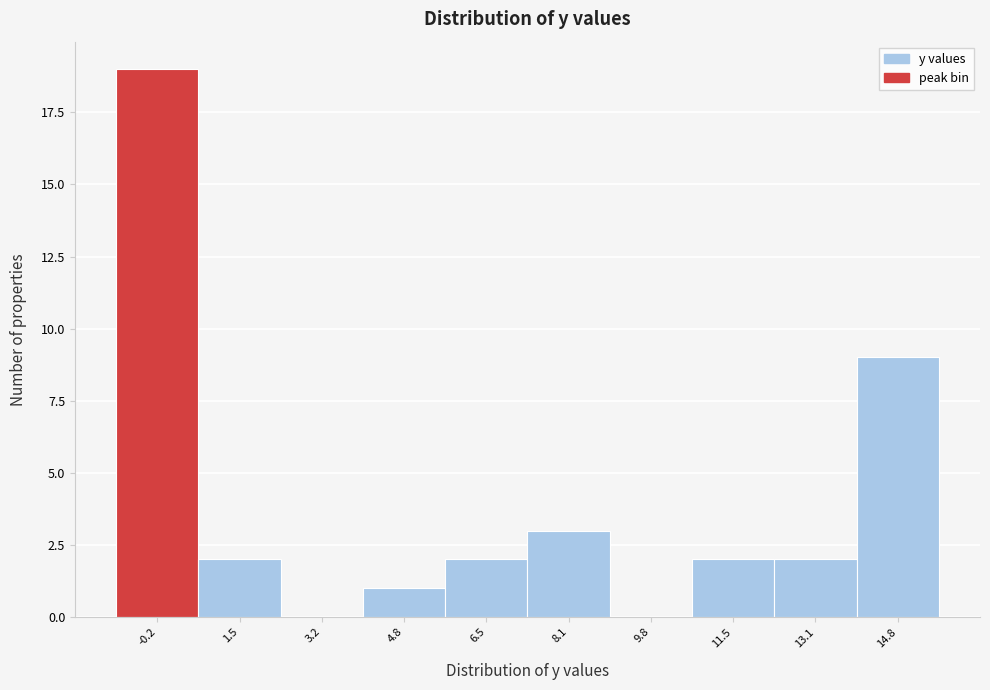

Reading left to right, list every bar in this chart as the range it spans on the x-axis followed by its height. Neither the bar edges nor the heights are printed on the chart, so give them approximately, as read against the axes.

-1.00 to 0.66: 19
0.66 to 2.32: 2
2.32 to 3.98: 0
3.98 to 5.64: 1
5.64 to 7.30: 2
7.30 to 8.96: 3
8.96 to 10.62: 0
10.62 to 12.28: 2
12.28 to 13.94: 2
13.94 to 15.60: 9